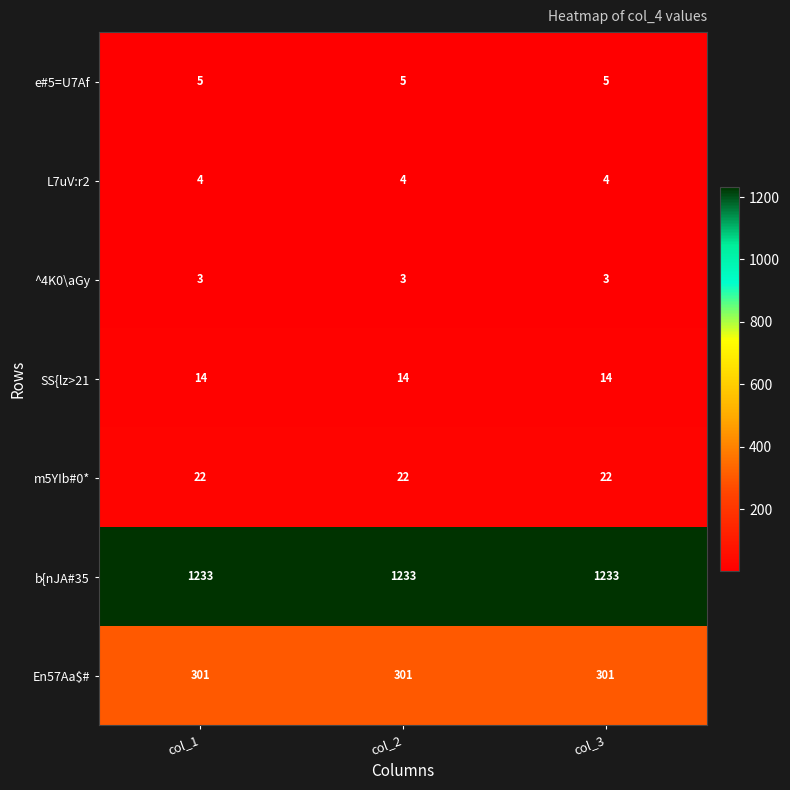

What is the average value of the ^4K0\aGy series?

3